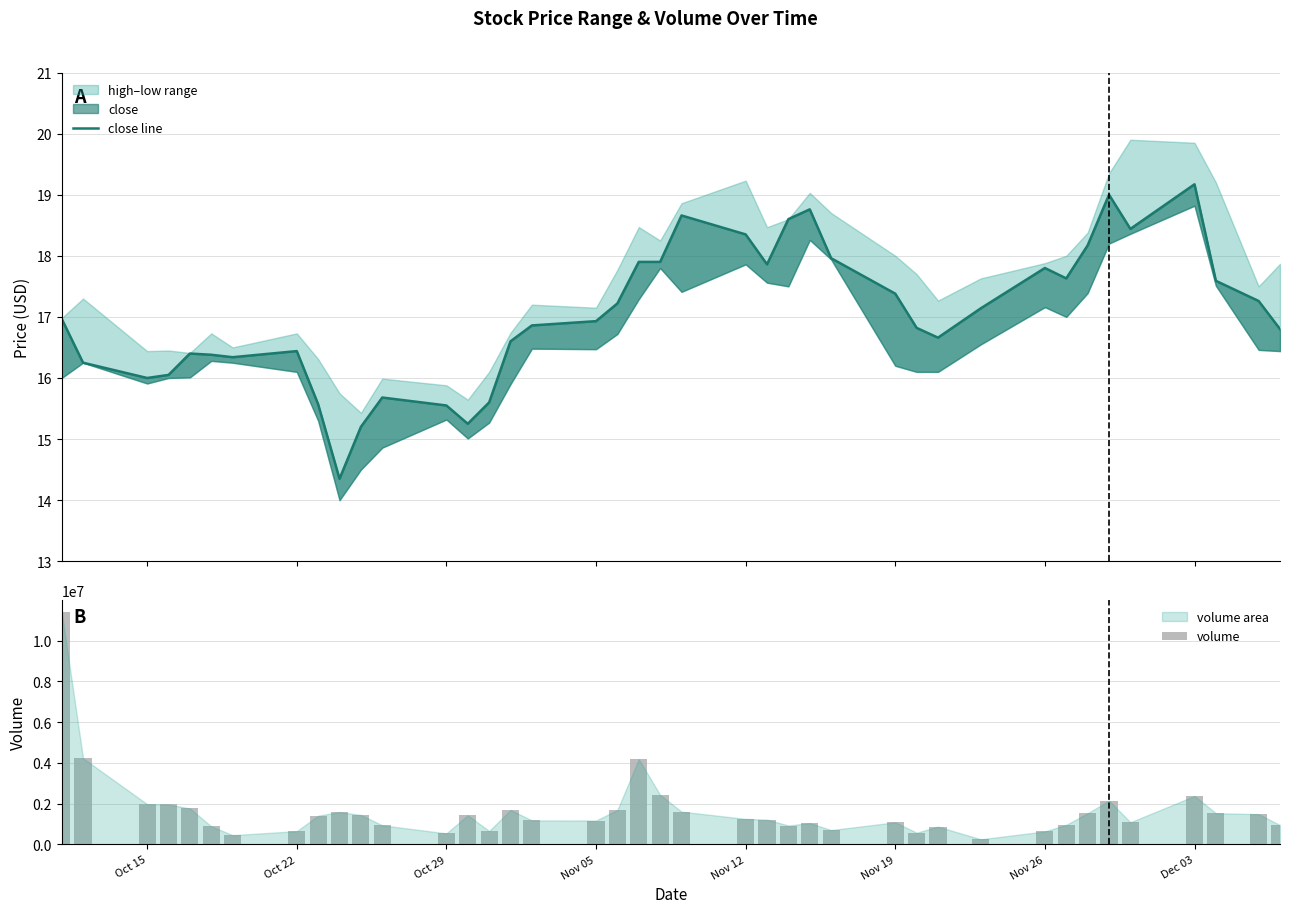

How many groups of bars are there?

40